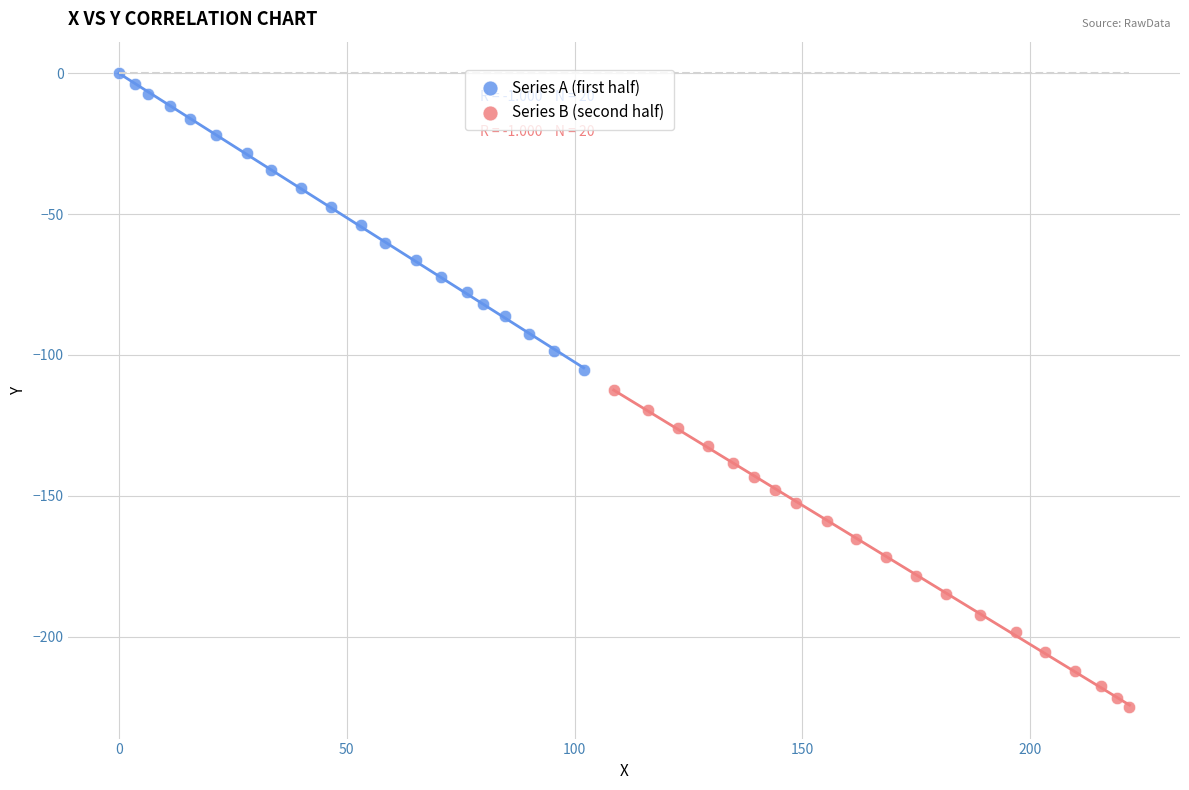

Which series reaches the minimum Y coordinate?

Series B (second half)